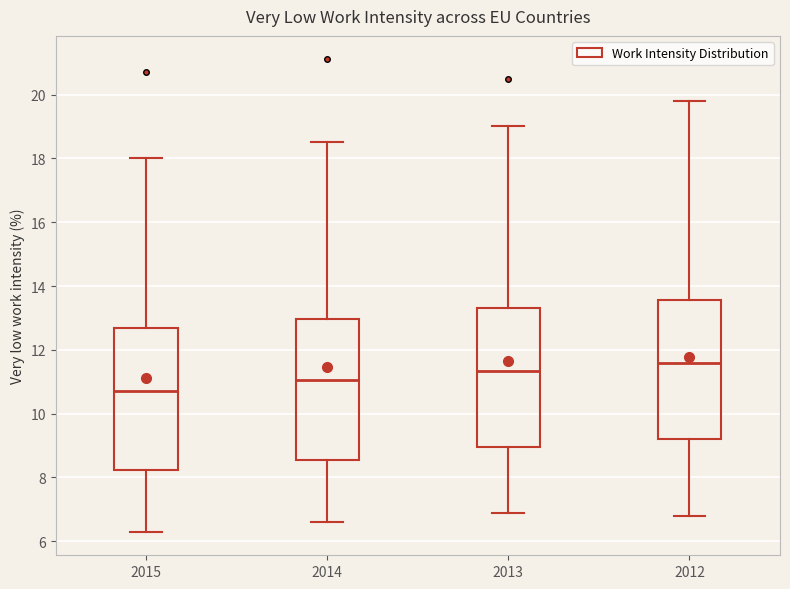

Where does the upper whisker of the box at x = 2012 end on the y-axis? The values are not printed on the chart, so give them approximately, as read against the axis.

19.8